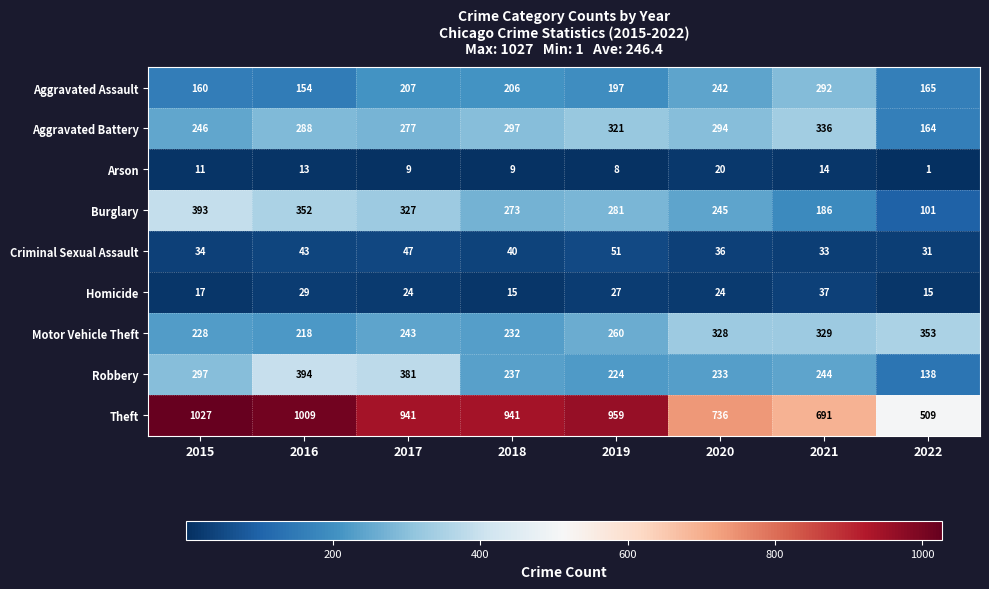

What is the difference between the highest and lowest values at 2015?

1016